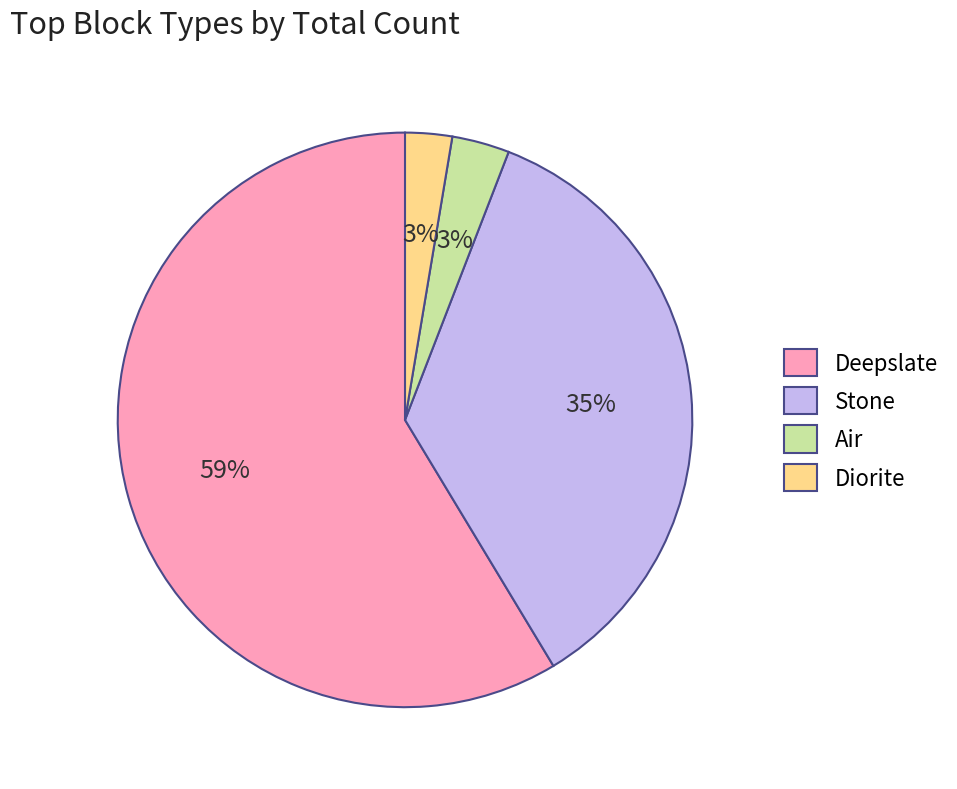

How many slices are in this pie chart?

4